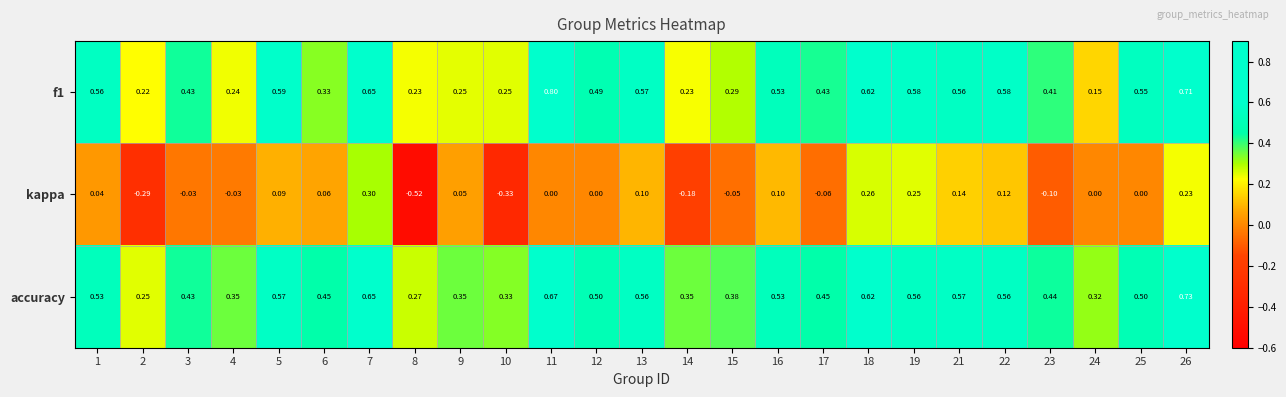

Which series has the widest spread of values?

kappa